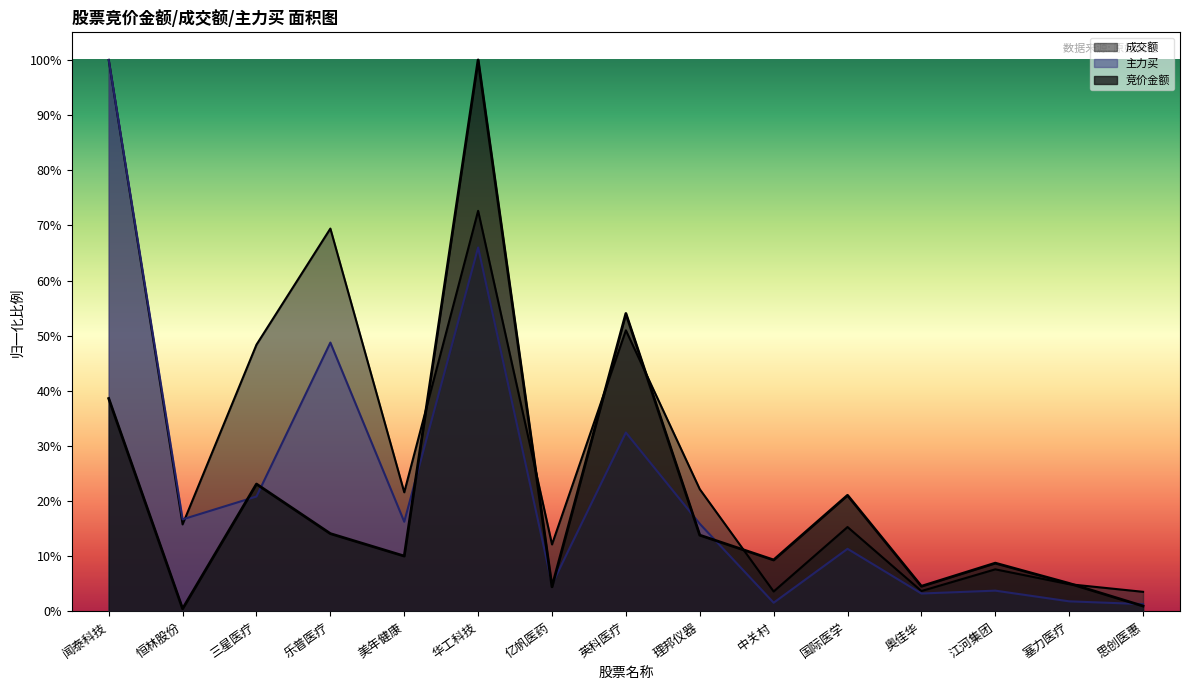

What is the difference between the 成交额 values at 英科医疗 and 国际医学?

0.4